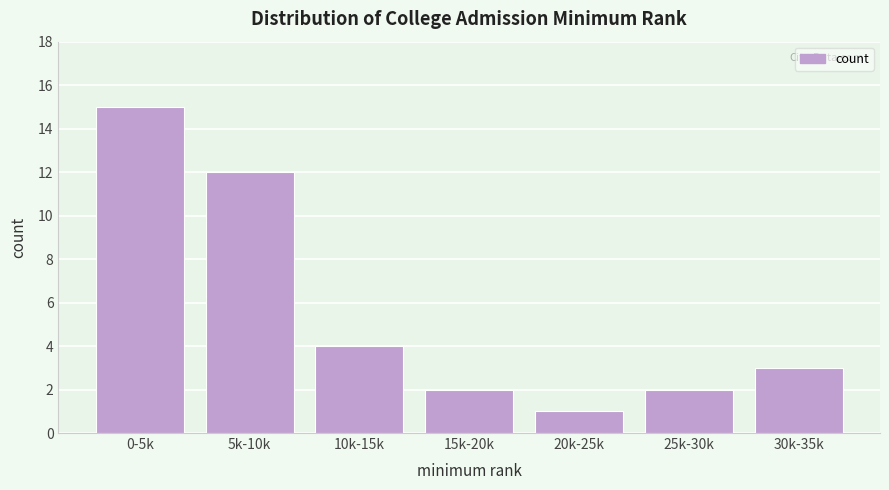

Reading left to right, extract all data points from this chart.

0-5k=15	5k-10k=12	10k-15k=4	15k-20k=2	20k-25k=1	25k-30k=2	30k-35k=3